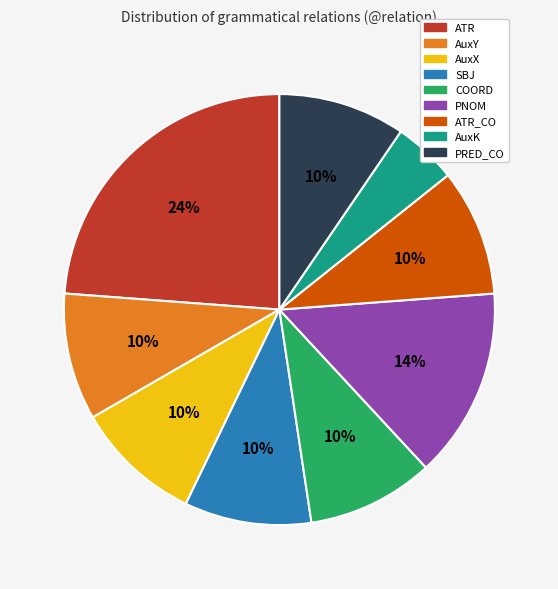

Is there any slice that represents more than half of the pie?

No